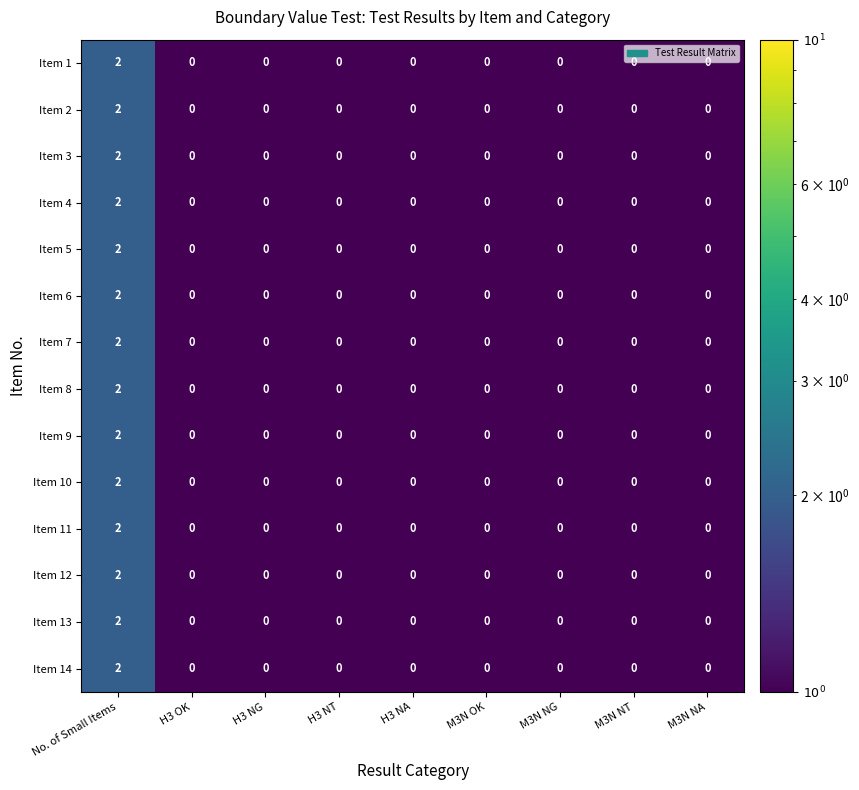

What is the total value across all series at No. of Small Items?

28